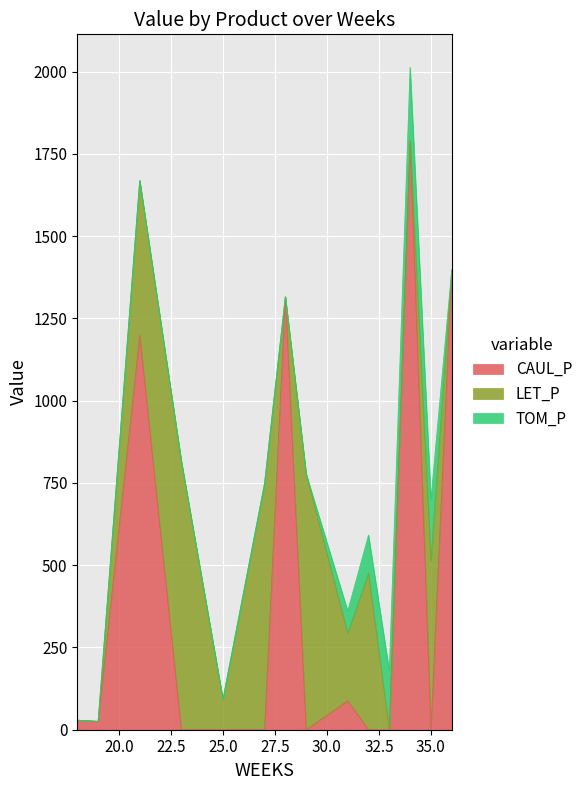

In TOM_P, how many points are higher than both neighbors (excluding endpoints)?

1